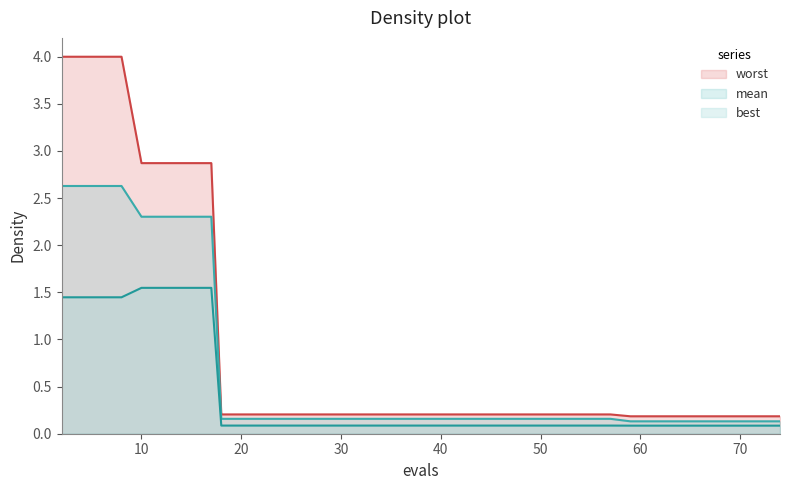

Which series has the largest range (max minus min)?

worst